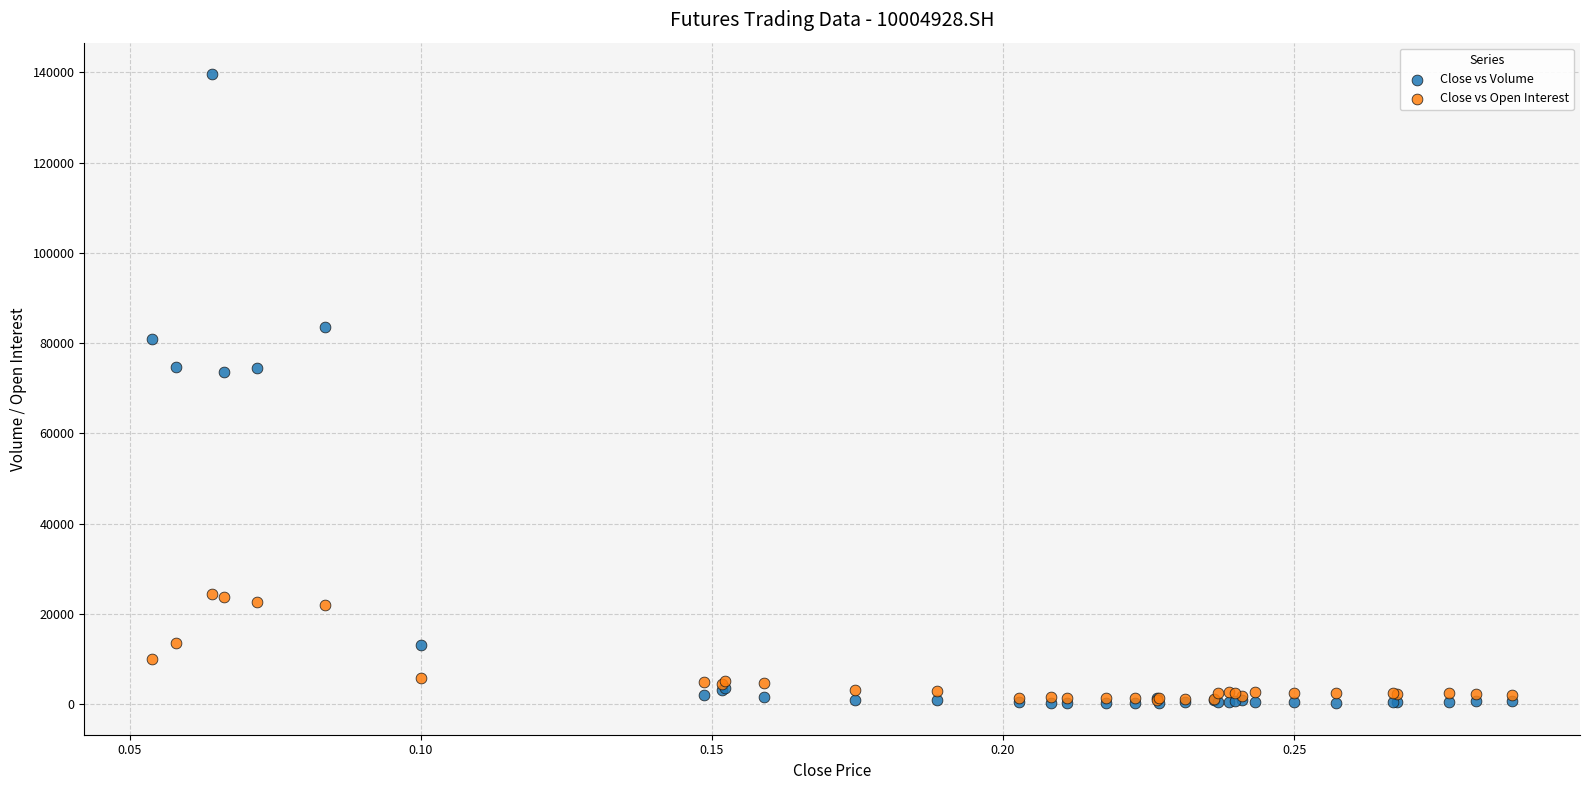

What are all the series names shown in the legend?

Close vs Volume, Close vs Open Interest